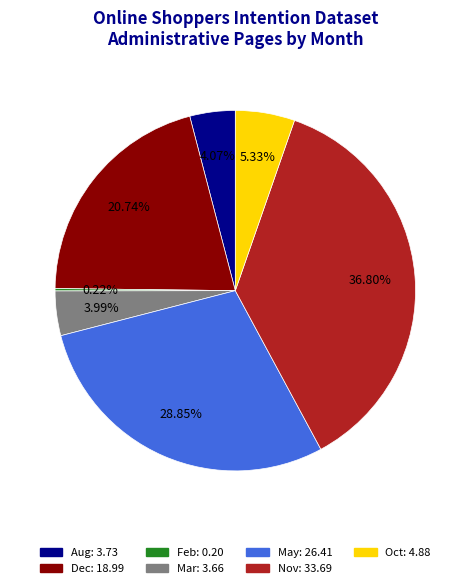

Combined, do Aug and Oct account for over 50%?

No